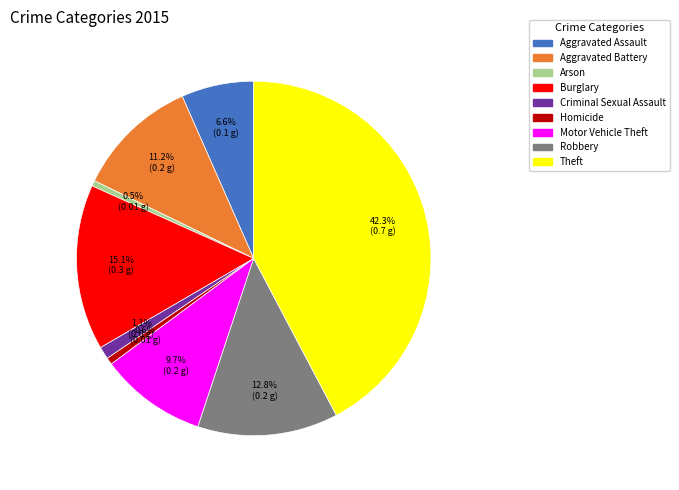

To the nearest percent, what percentage of the pie is Burglary?

15%